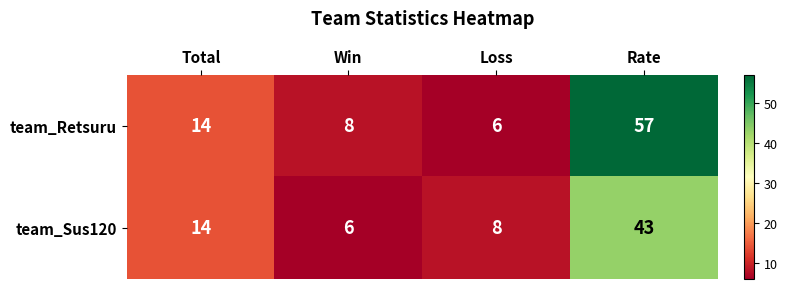

Reading left to right, list all the values displayed in this chart.

team_Retsuru: 14	8	6	57
team_Sus120: 14	6	8	43